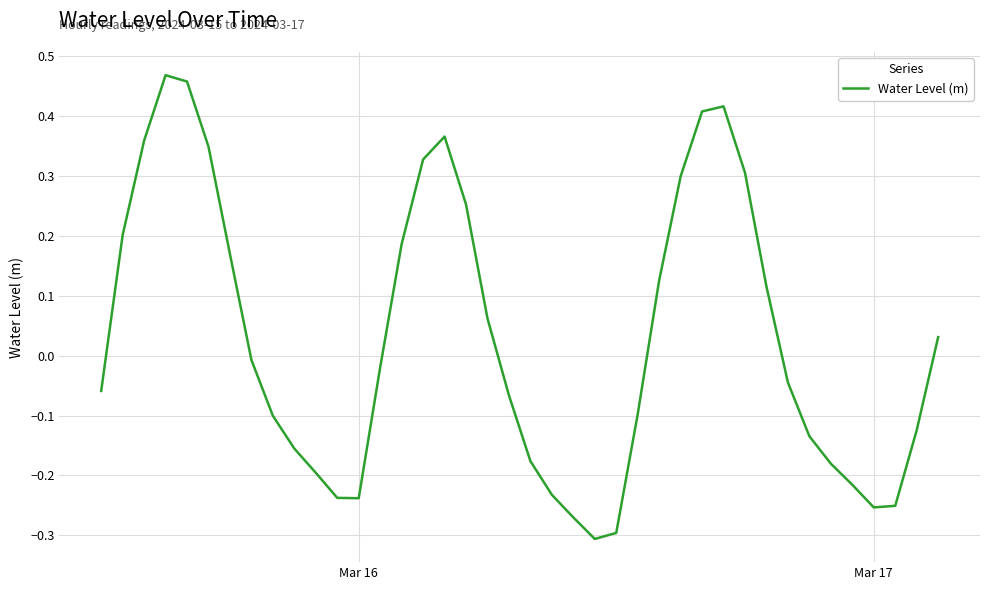

Reading left to right, list all the values displayed in this chart.

-0.1	0.2	0.4	0.5	0.5	0.3	0.2	-0.0	-0.1	-0.2	-0.2	-0.2	-0.2	-0.0	0.2	0.3	0.4	0.3	0.1	-0.1	-0.2	-0.2	-0.3	-0.3	-0.3	-0.1	0.1	0.3	0.4	0.4	0.3	0.1	-0.0	-0.1	-0.2	-0.2	-0.3	-0.3	-0.1	0.0